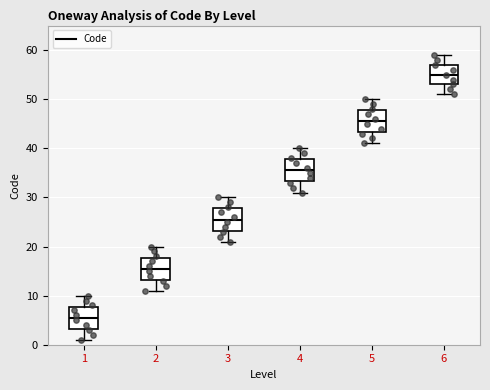

Reading left to right, read every box against the y-axis: the position of its median line, the range the box covers, and the ends of its whiskers. The values are not printed on the chart, so give them approximately, as read against the axis.

1: median 6, box 3 to 8, whiskers 1 to 10
2: median 16, box 13 to 18, whiskers 11 to 20
3: median 26, box 23 to 28, whiskers 21 to 30
4: median 36, box 33 to 38, whiskers 31 to 40
5: median 46, box 43 to 48, whiskers 41 to 50
6: median 55, box 53 to 57, whiskers 51 to 59